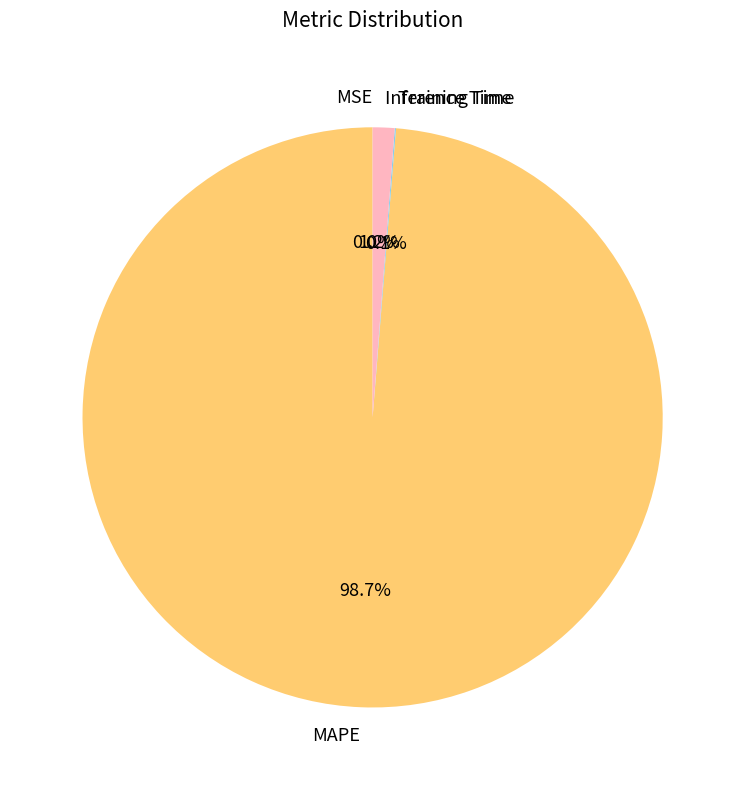

Which category has the biggest portion of the pie?

MAPE